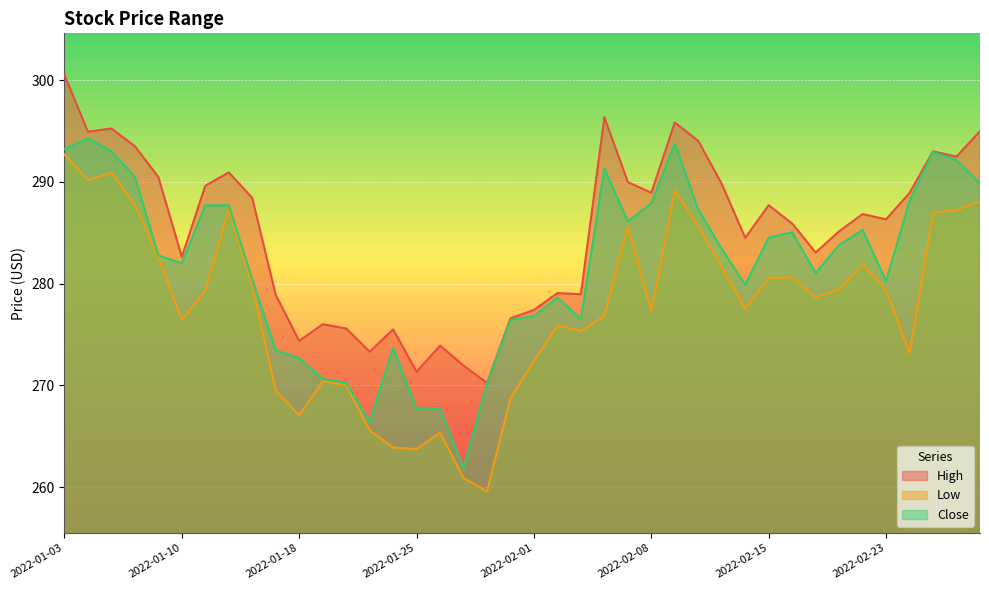

Which series changed the most between 2022-01-20 and 2022-01-24?

Low